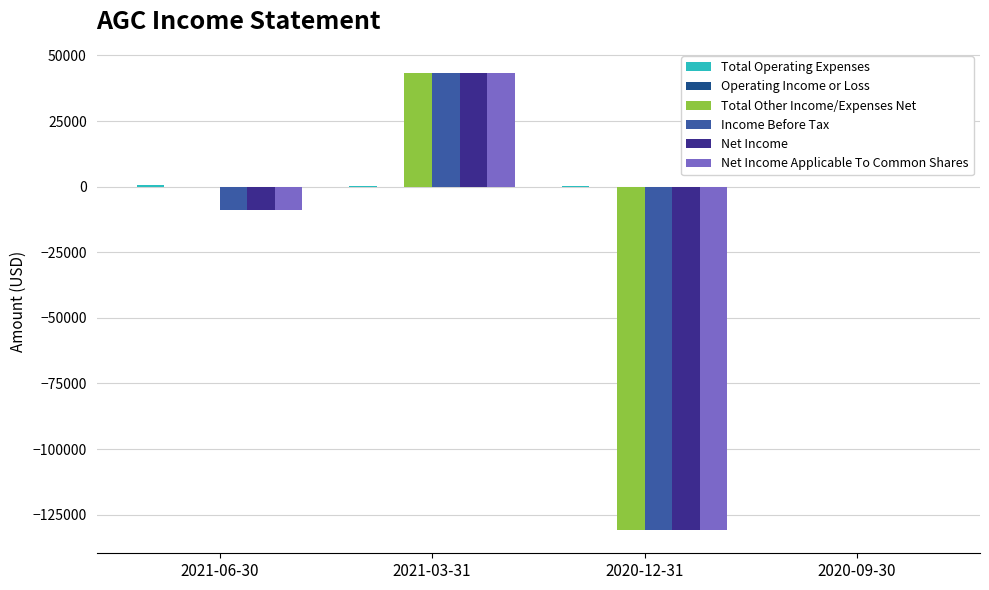

The value of Net Income Applicable To Common Shares at 2021-03-31 is 43200. True or false?

True